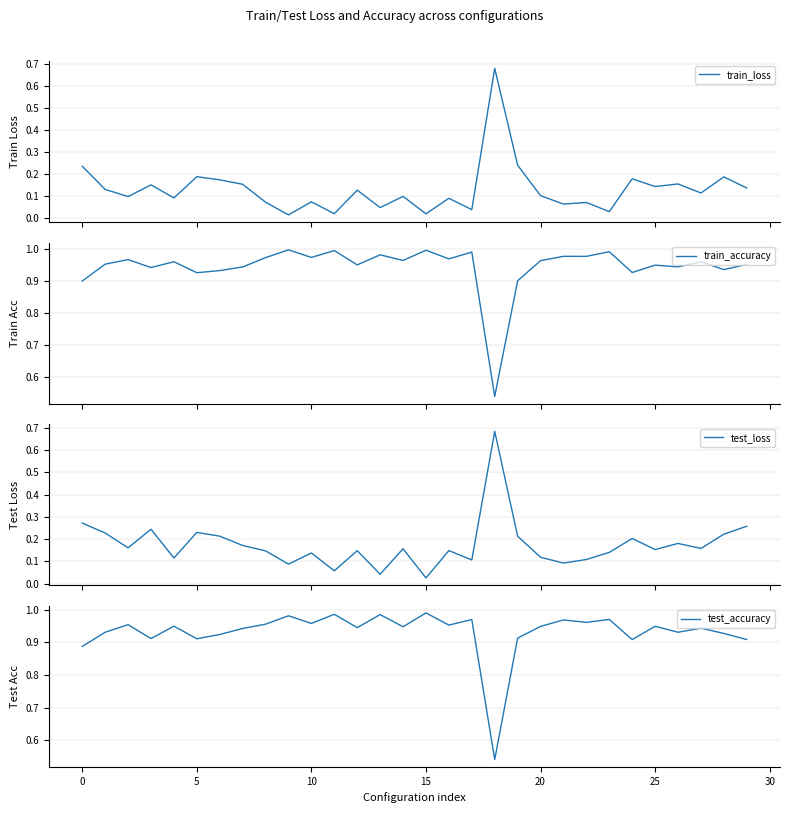

Which series has the widest spread of values?

train_loss